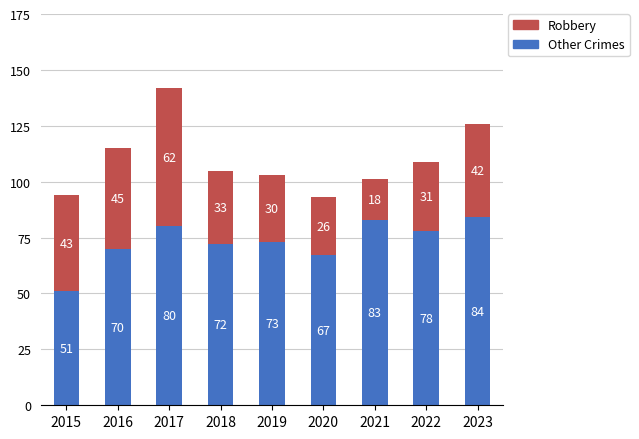

Rank the categories by Other Crimes value from lowest to highest.

2015, 2020, 2016, 2018, 2019, 2022, 2017, 2021, 2023